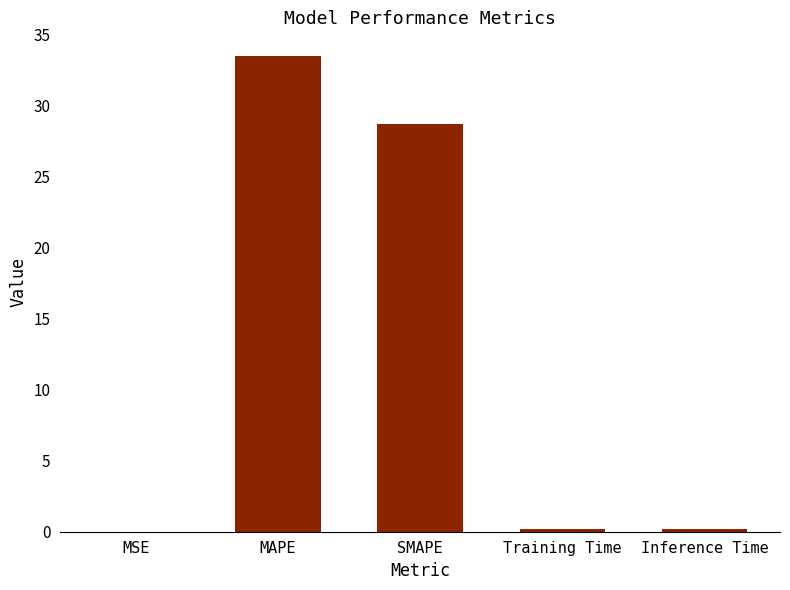

True or false: the data shows 33.5 at MAPE.

True